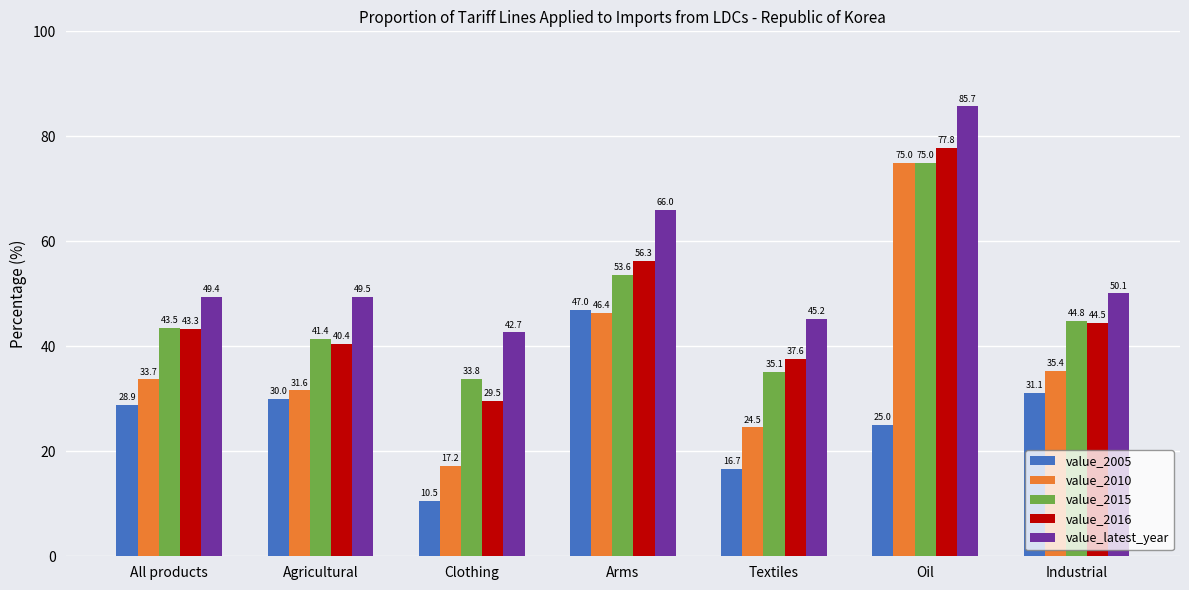

What is the value of the value_2010 bar at the 6th from the left?

75.0